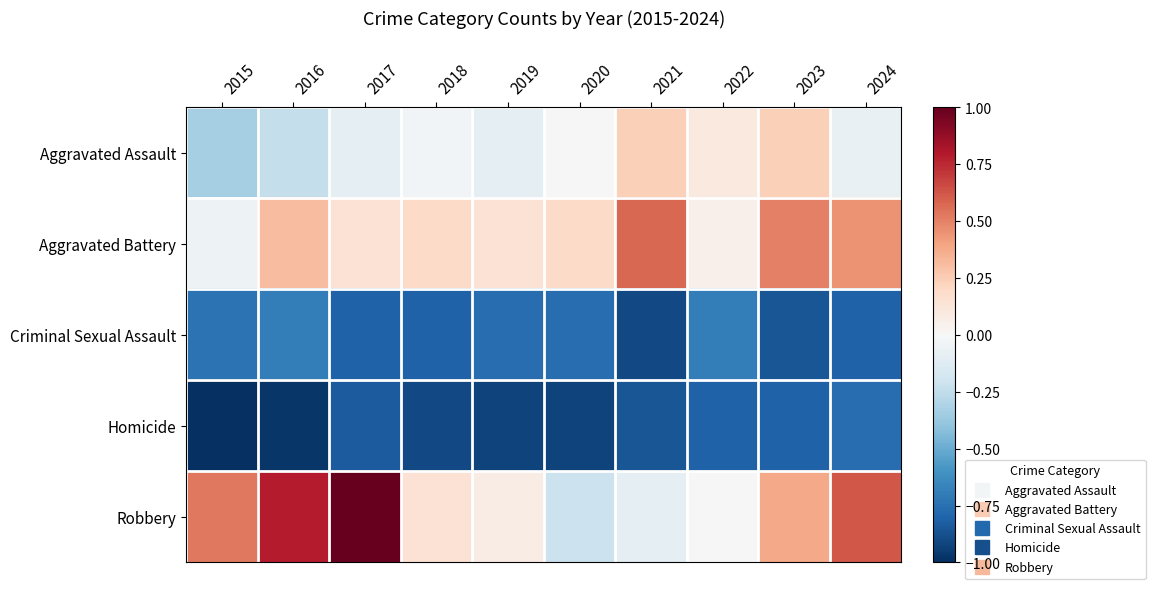

Which has a higher value, 2019 or 2022?

2022